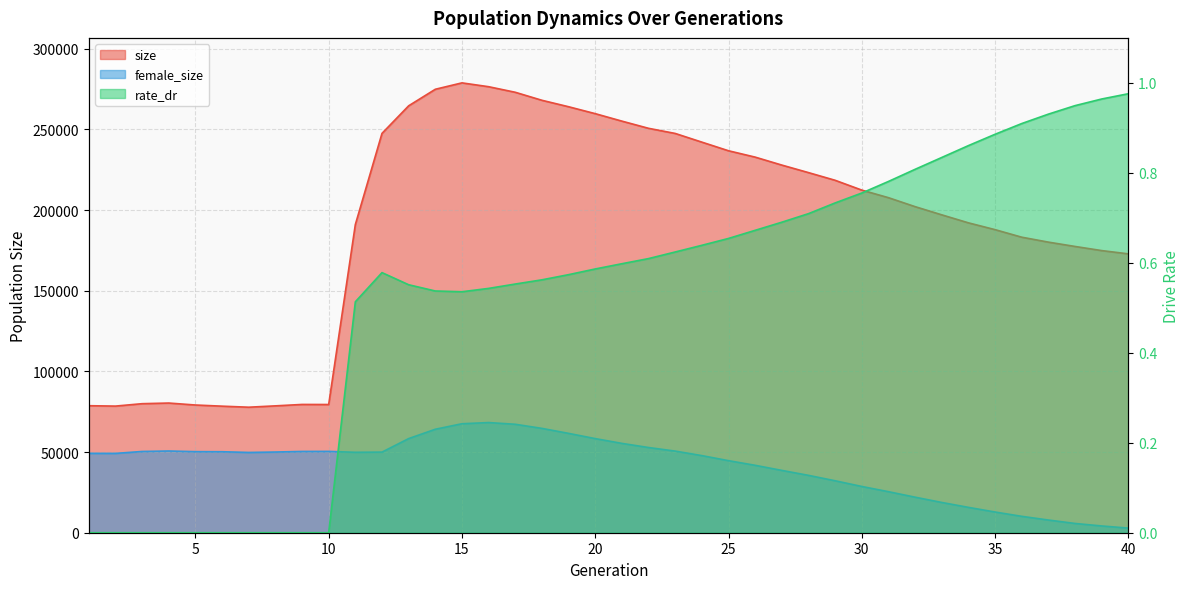

What are all the series names shown in the legend?

size, female_size, rate_dr